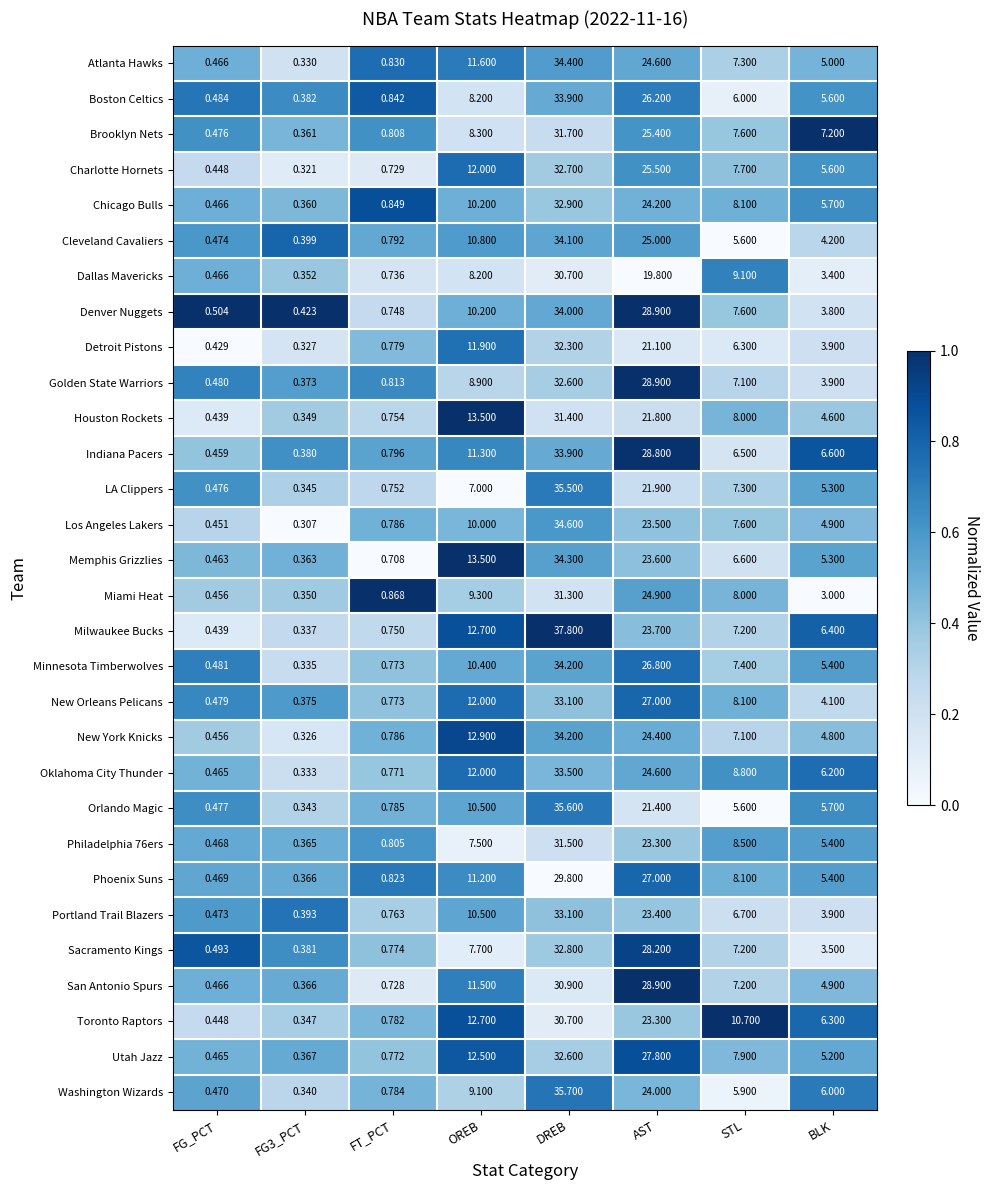

Where is Orlando Magic nearest to the value 17?

AST